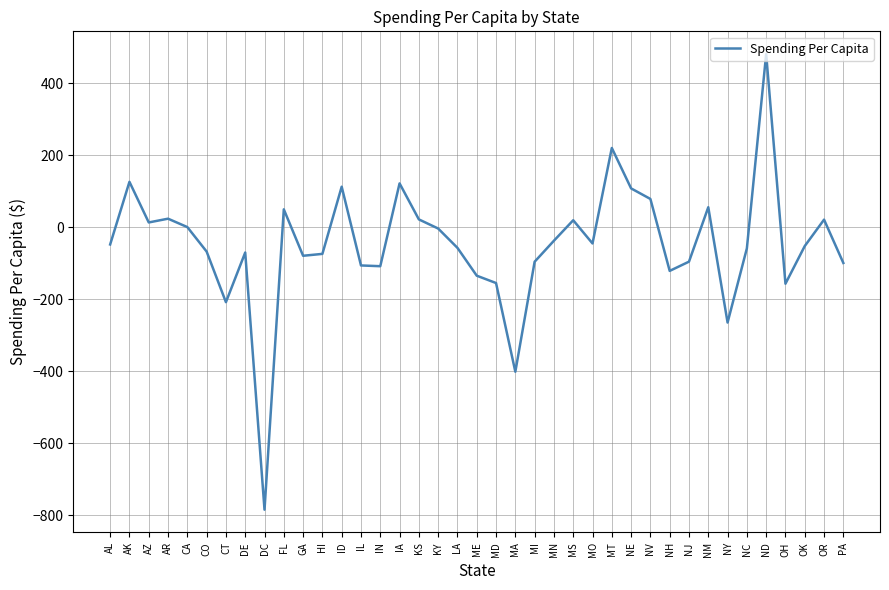

Which category has the lowest value across all series?

DC